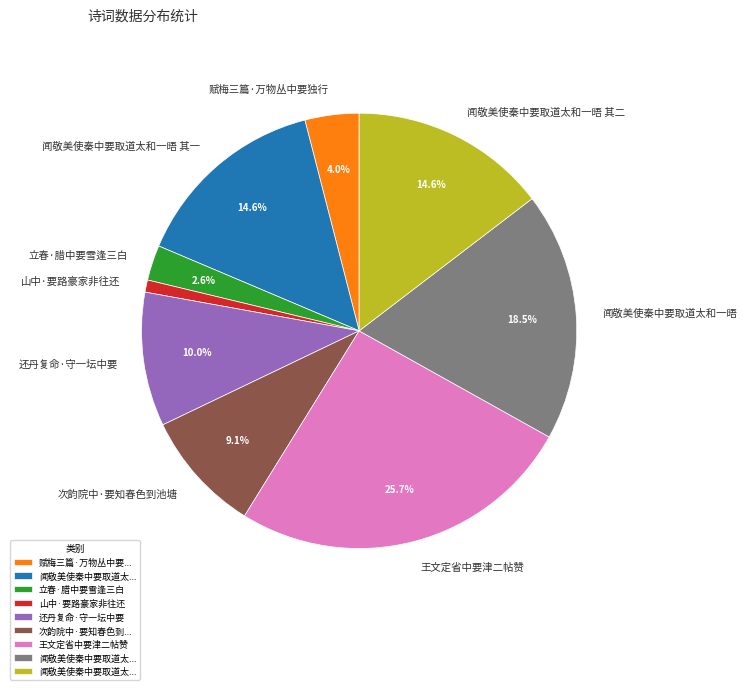

True or false: 山中·要路豪家非往还 accounts for 1% of the total.

True